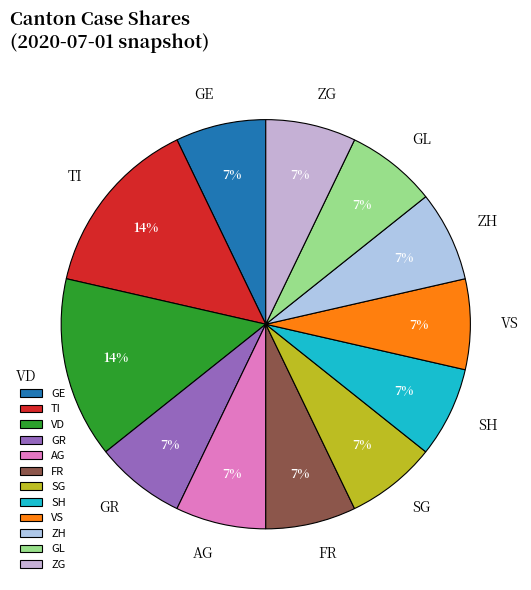

Combined, do VD and SH account for over 50%?

No